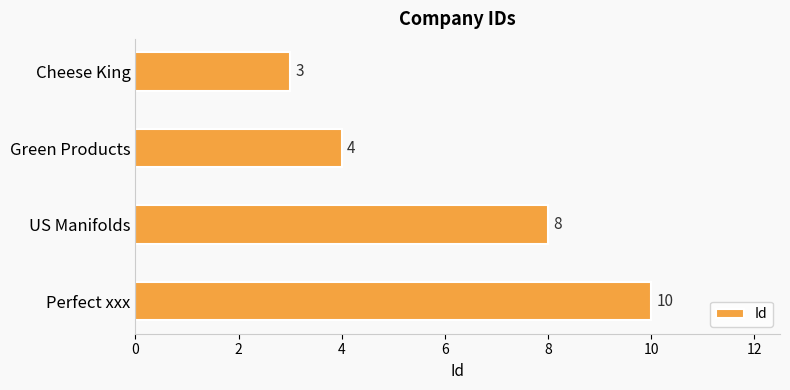

What is the difference between the second highest and second lowest values?

4